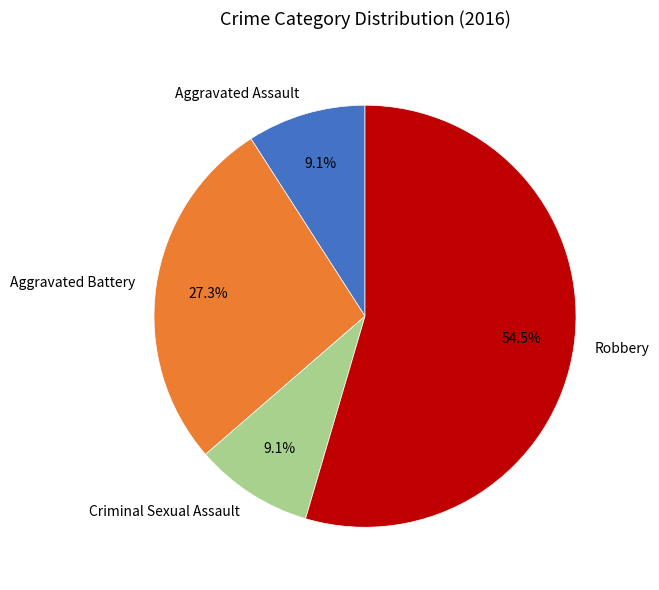

True or false: Aggravated Battery accounts for 27% of the total.

True